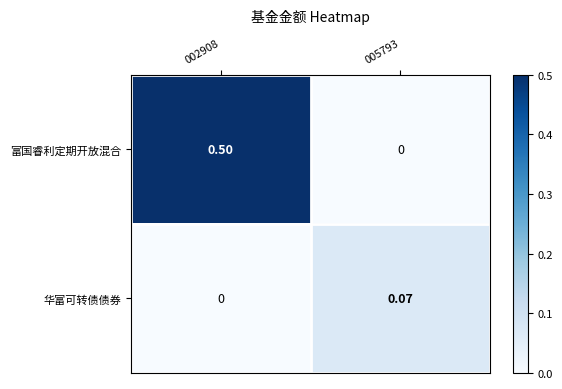

Rank the series at 002908 from highest to lowest value.

富国睿利定期开放混合, 华富可转债债券